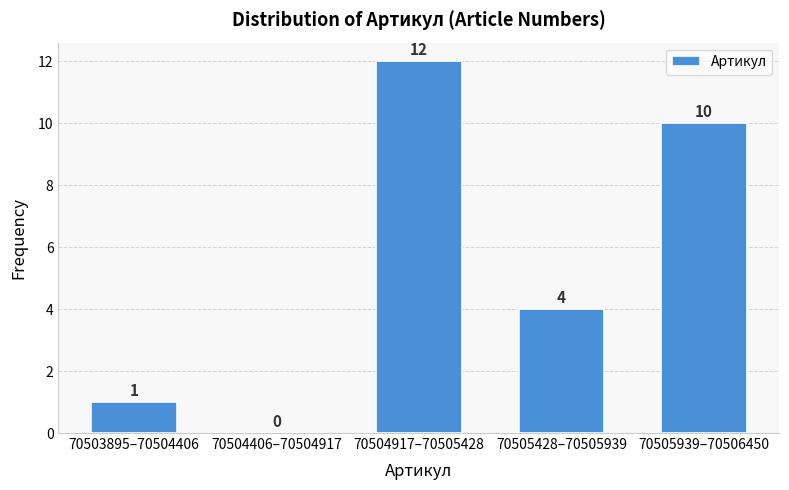

Reading left to right, extract all data points from this chart.

70503895–70504406=1	70504406–70504917=0	70504917–70505428=12	70505428–70505939=4	70505939–70506450=10